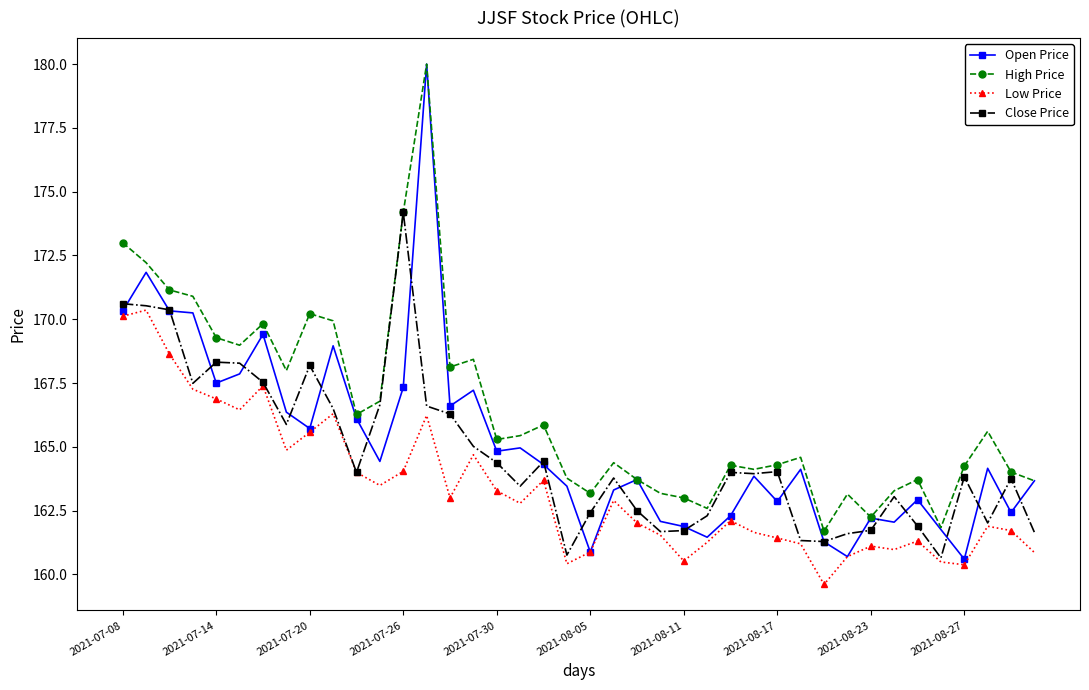

True or false: Low Price and High Price cross at least once.

False